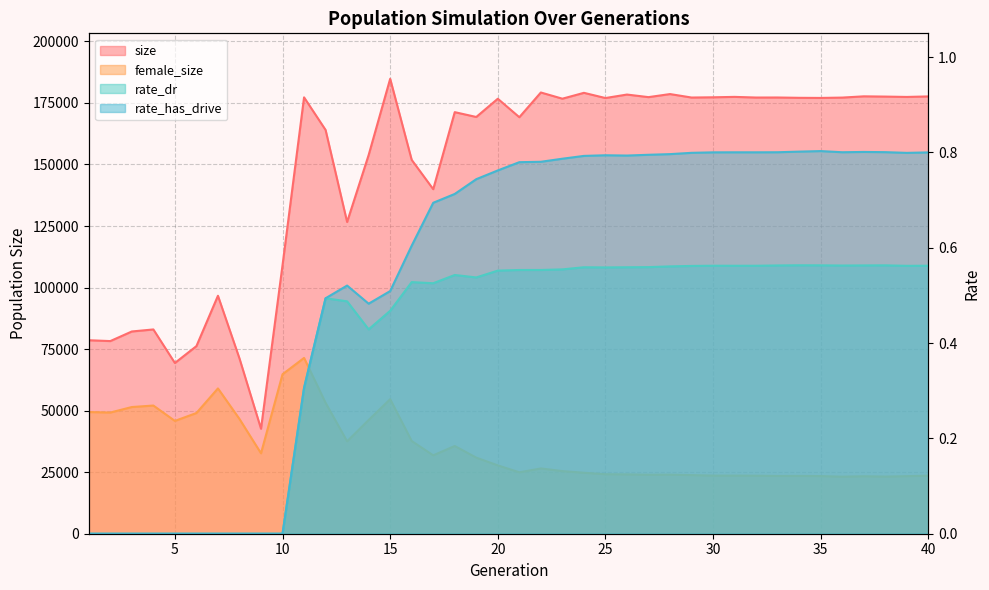

What is the approximate value of rate_dr at 11?

0.3